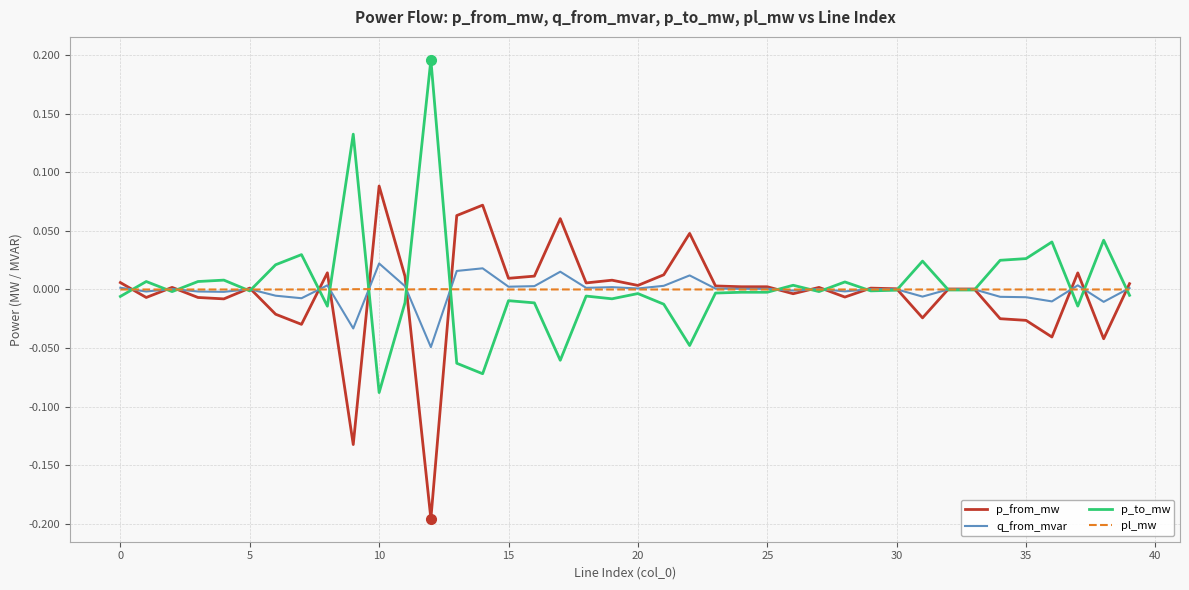

Rank the series by their maximum value, from highest to lowest.

p_to_mw, p_from_mw, q_from_mvar, pl_mw